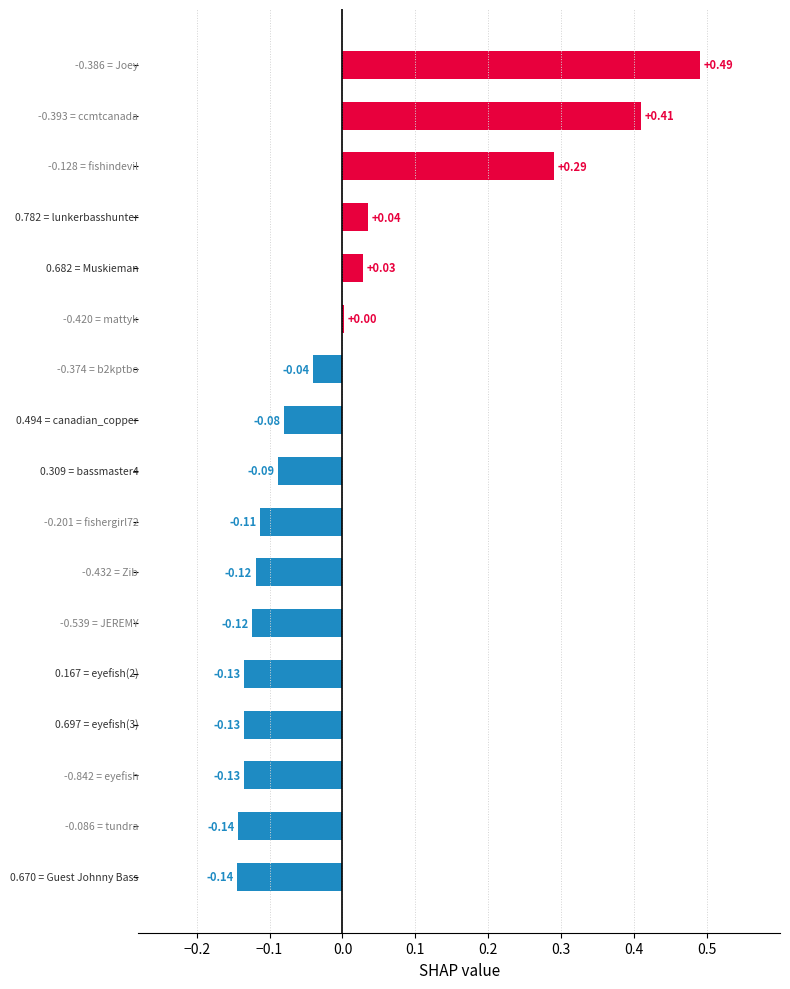

What is the greatest value displayed?

0.5